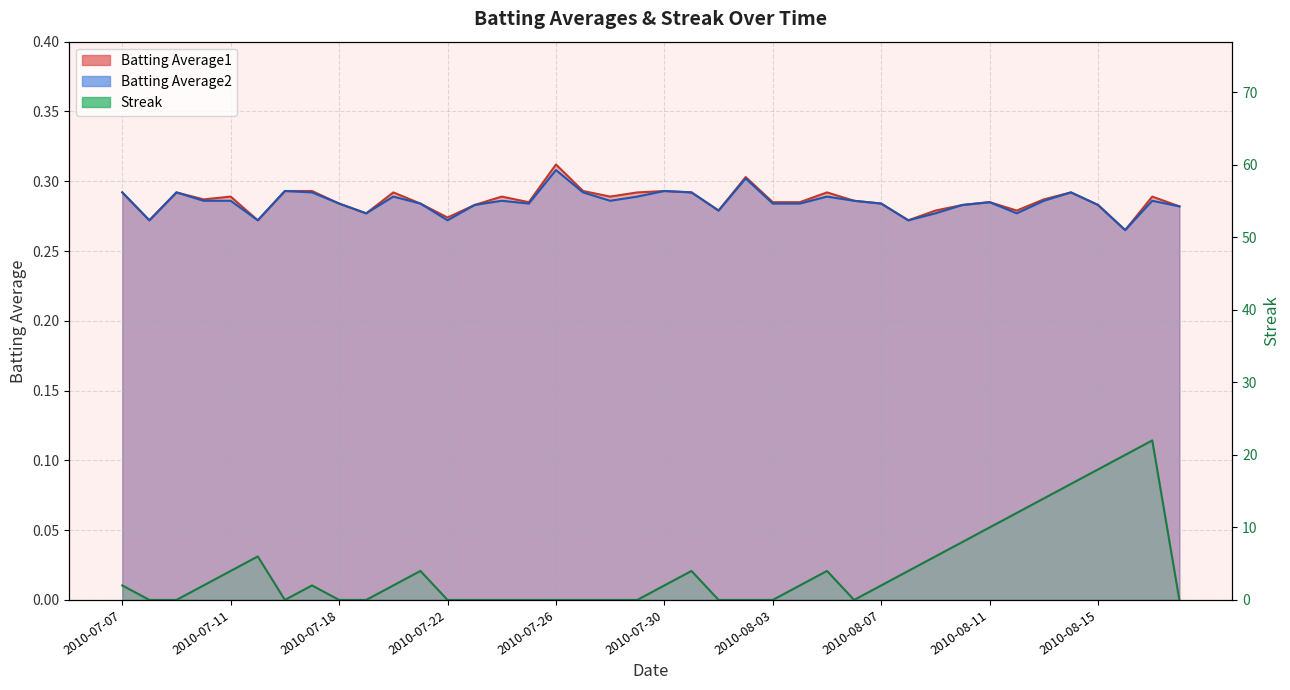

At how many categories does at least one series exceed 3?

15